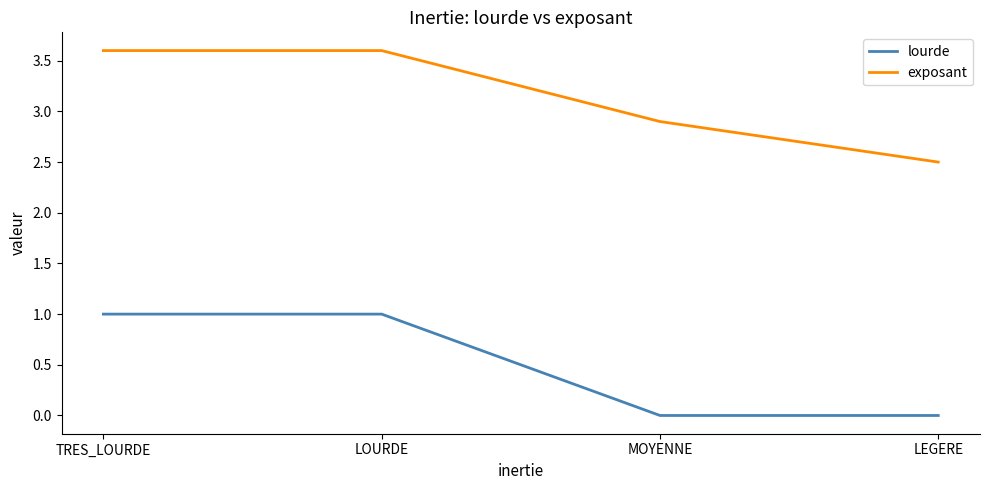

What are all the series names shown in the legend?

lourde, exposant